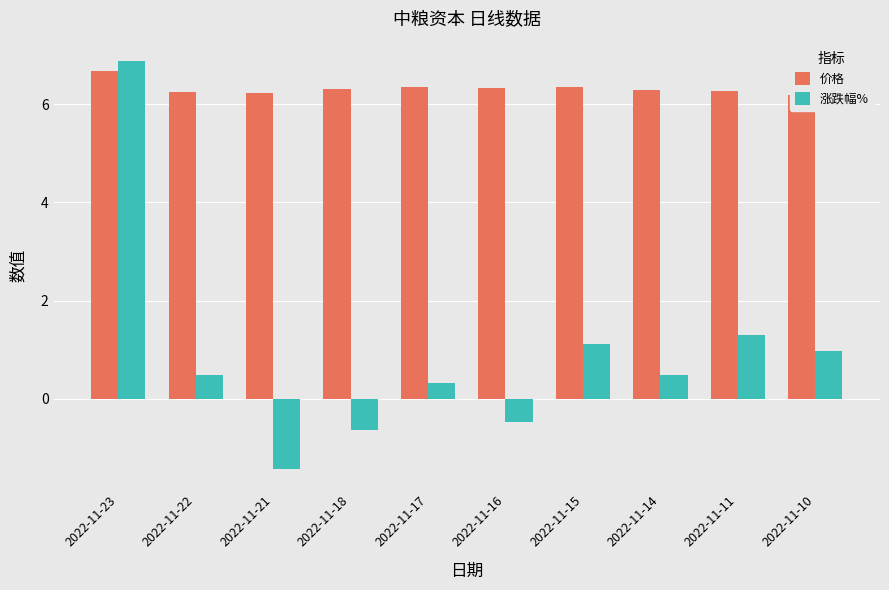

What is the spread (max minus min) of values at 2022-11-21?

7.6